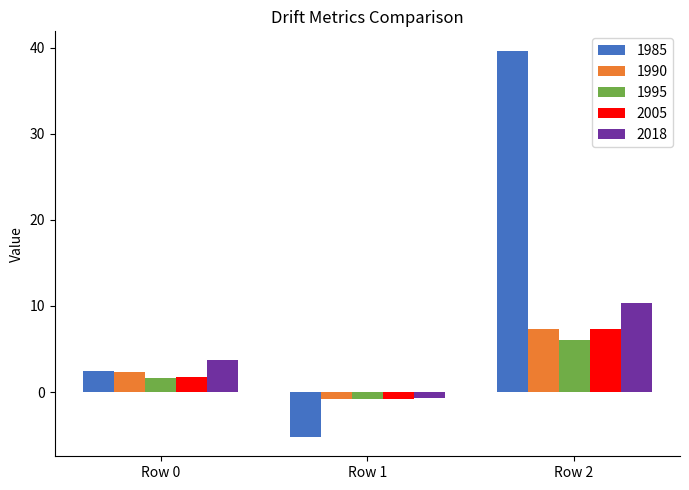

What is the total value across all series at Row 0?

11.9